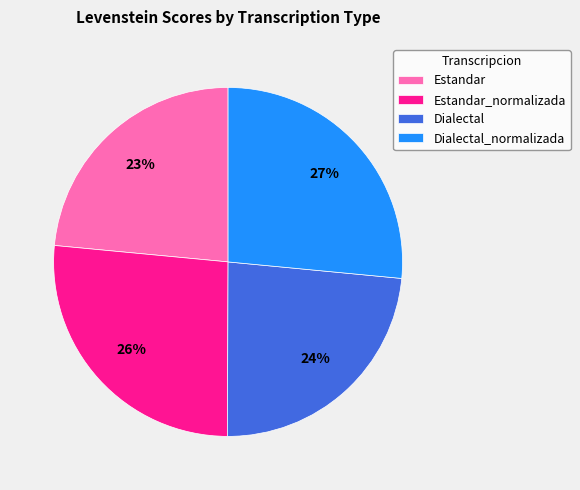

How many segments does this pie chart have?

4